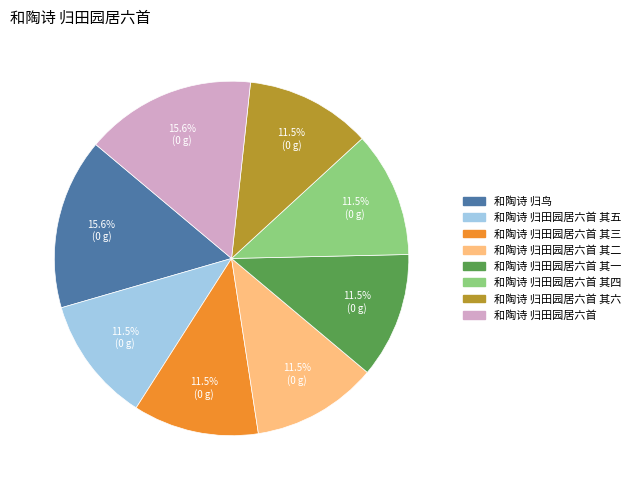

Is there a majority slice in this chart?

No